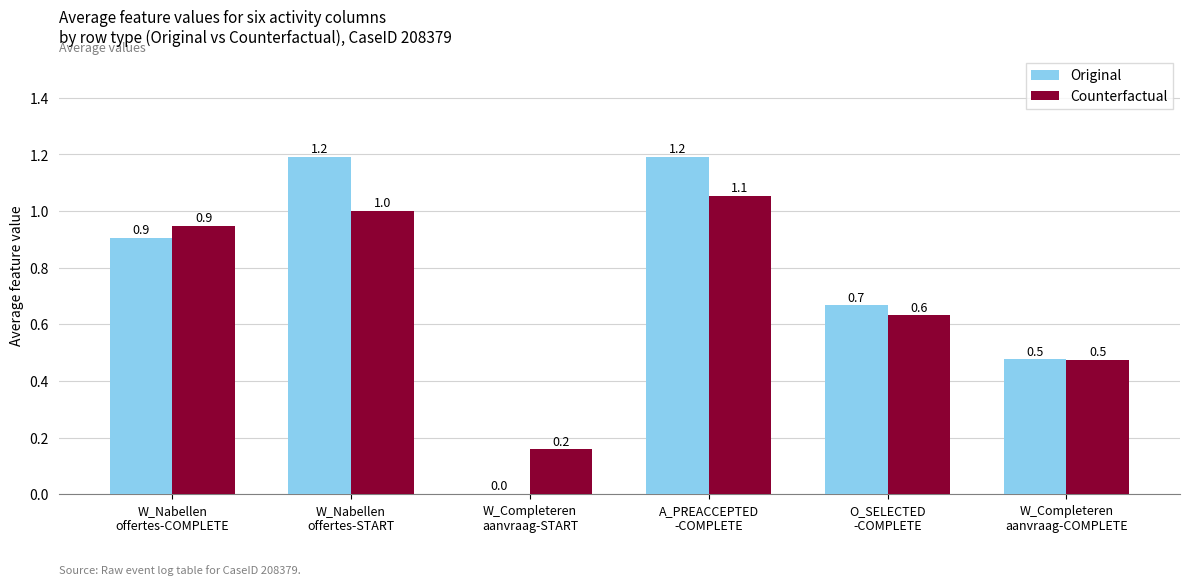

Is the value of Counterfactual at W_Nabellen
offertes-COMPLETE greater than the value of Original at W_Completeren
aanvraag-START?

Yes